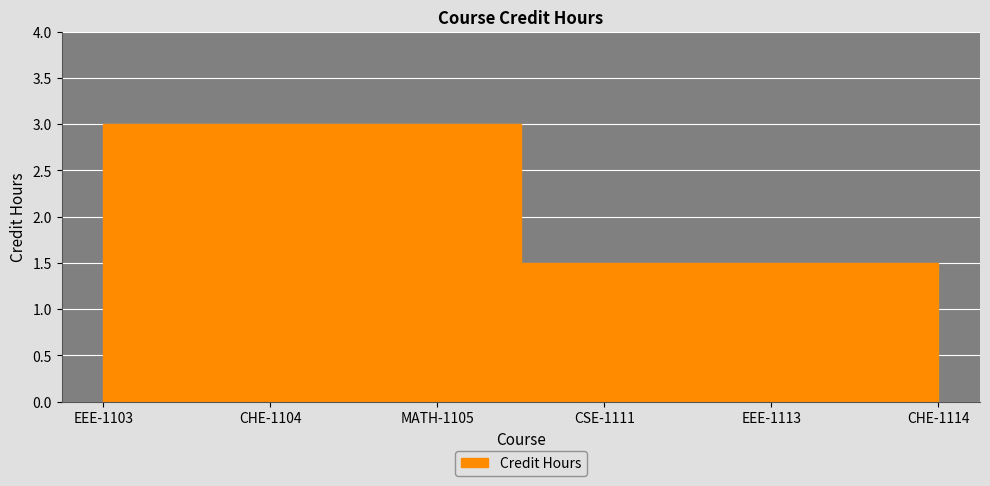

At which label is the value closest to 2?

CSE-1111